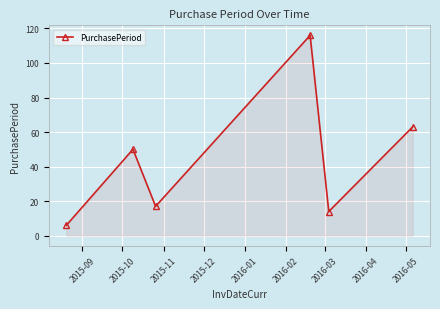

What is the maximum value shown in the chart?

116